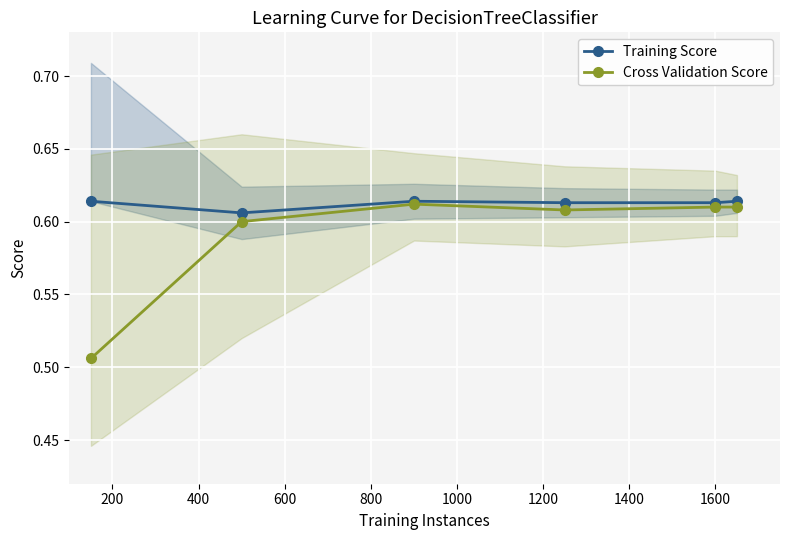

True or false: Cross Validation Score and Training Score cross at least once.

False